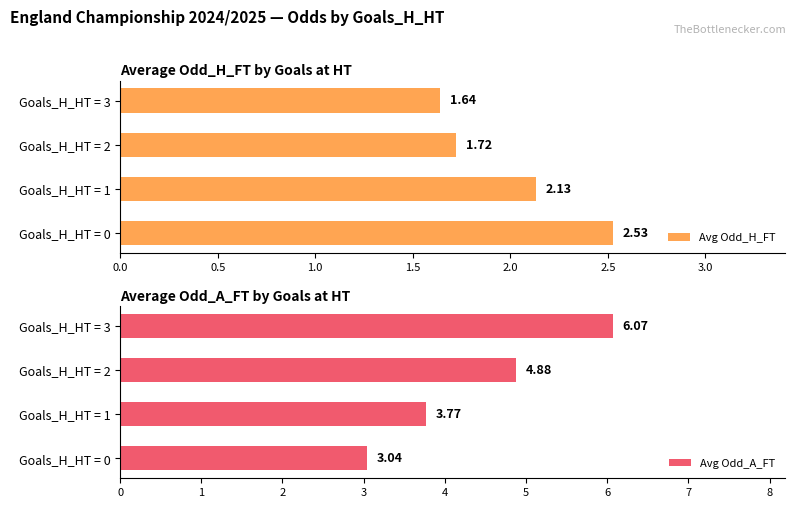

What is the difference between the maximum and second lowest values in the Avg Odd_H_FT series?

0.8